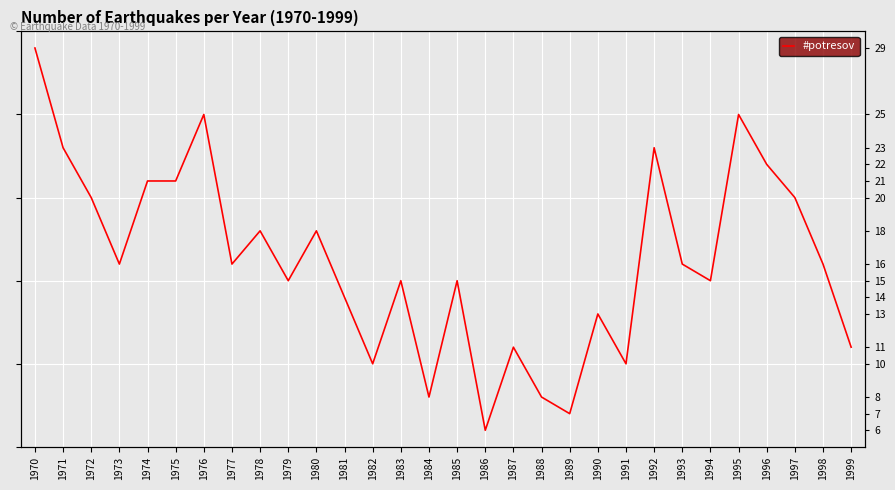

How many points are higher than both their immediate neighbors (excluding endpoints)?

9